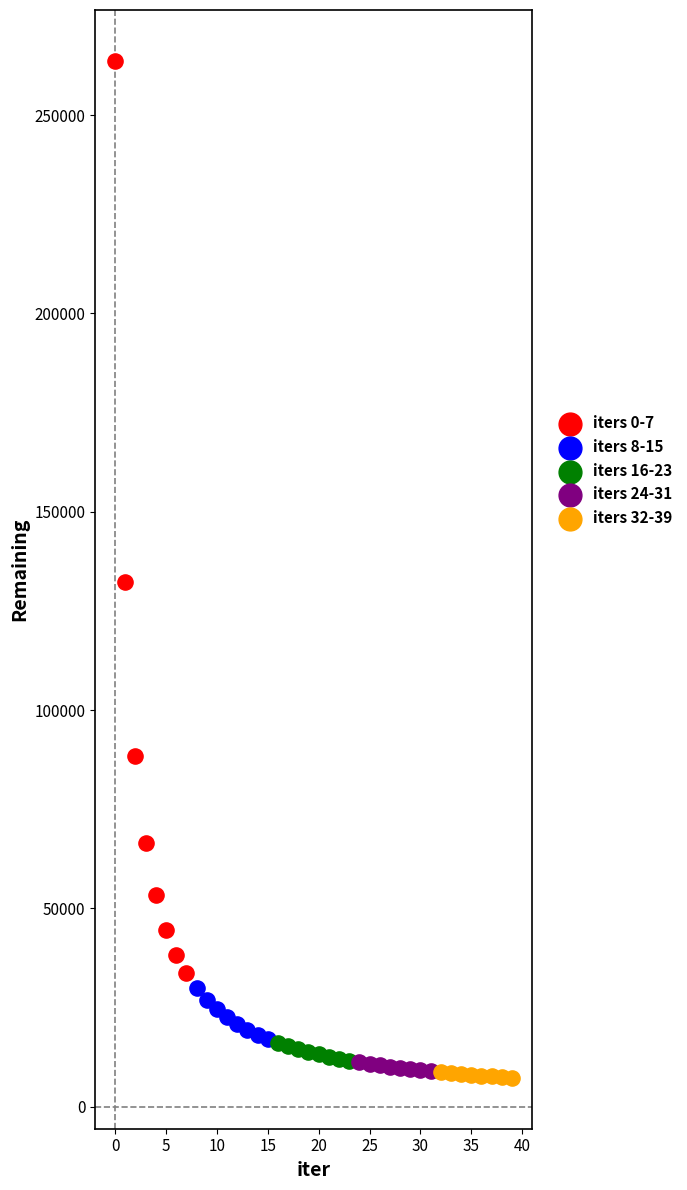

Which series has the largest Y range (max minus min)?

iters 0-7